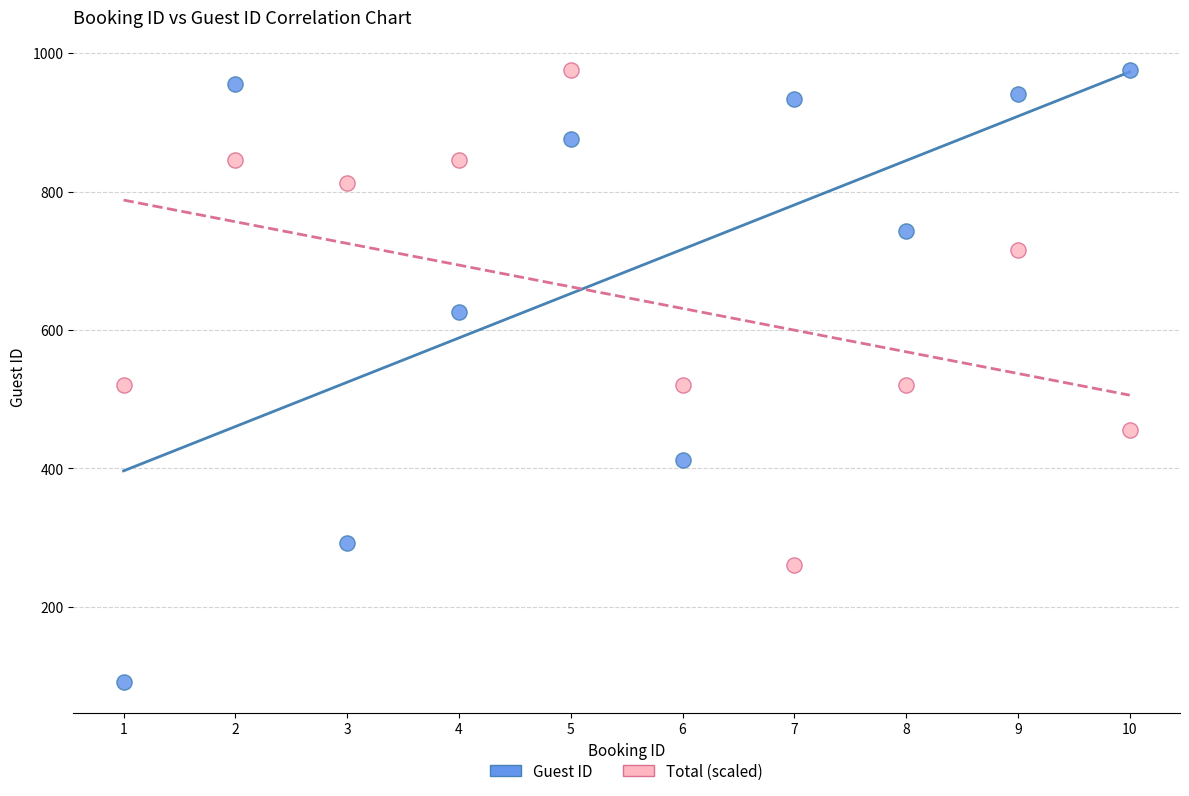

Which series has the largest Y range (max minus min)?

Guest ID